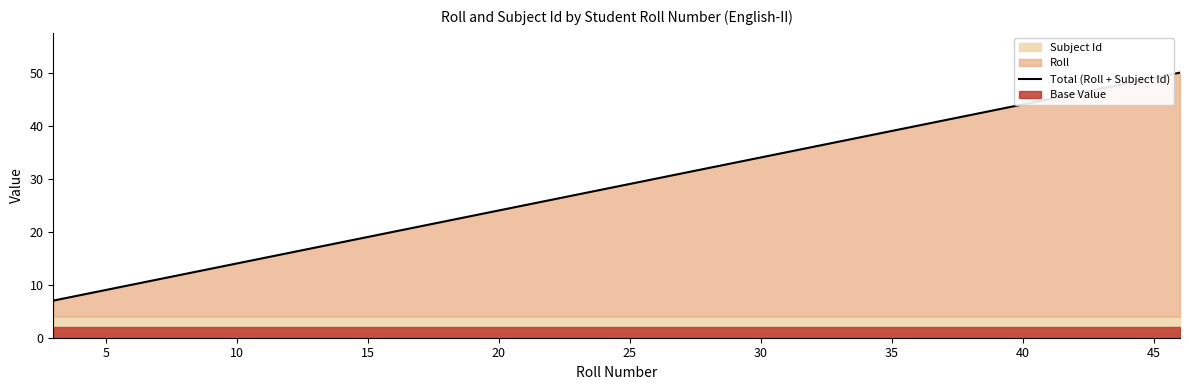

What is the highest value of the Total (Roll + Subject Id) series?

50